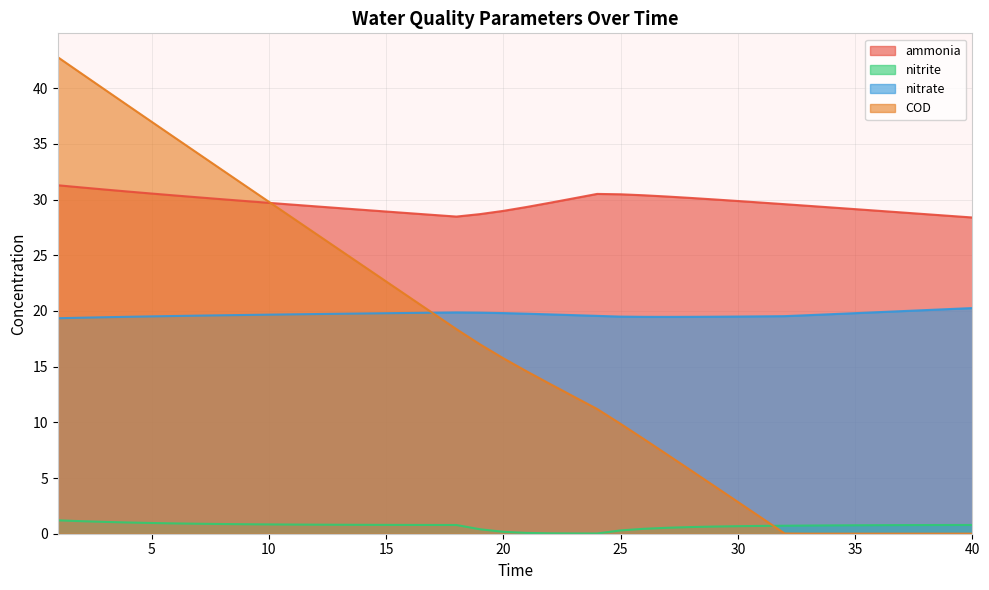

Is it true that nitrate equals 19.6 at 24?

True